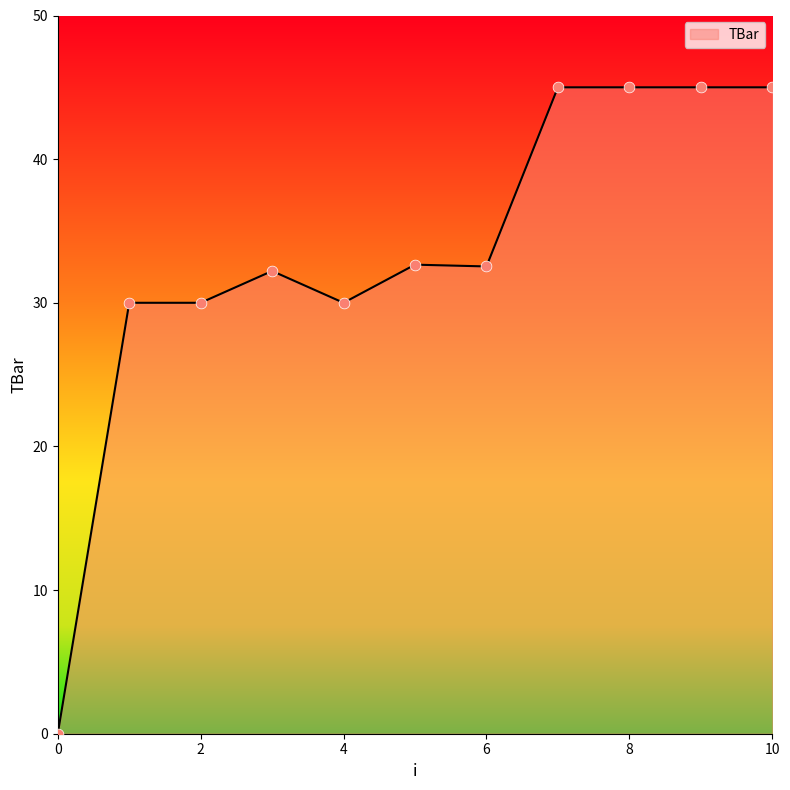

What is the difference between the maximum and minimum values?

45.0